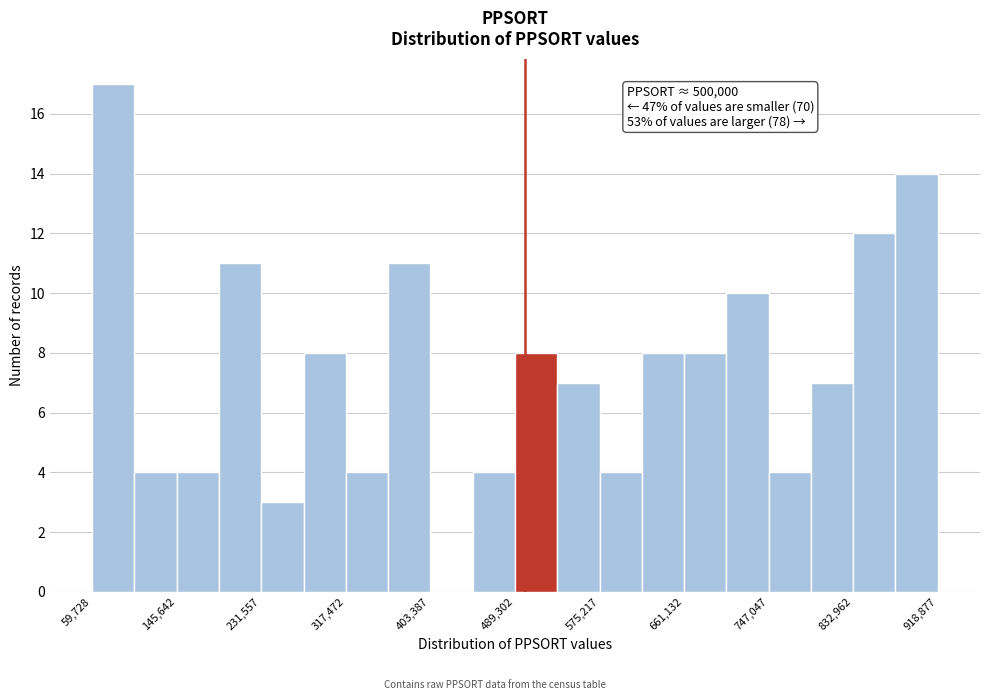

Over which range of the x-axis is the bar tallest?

60000 to 100000